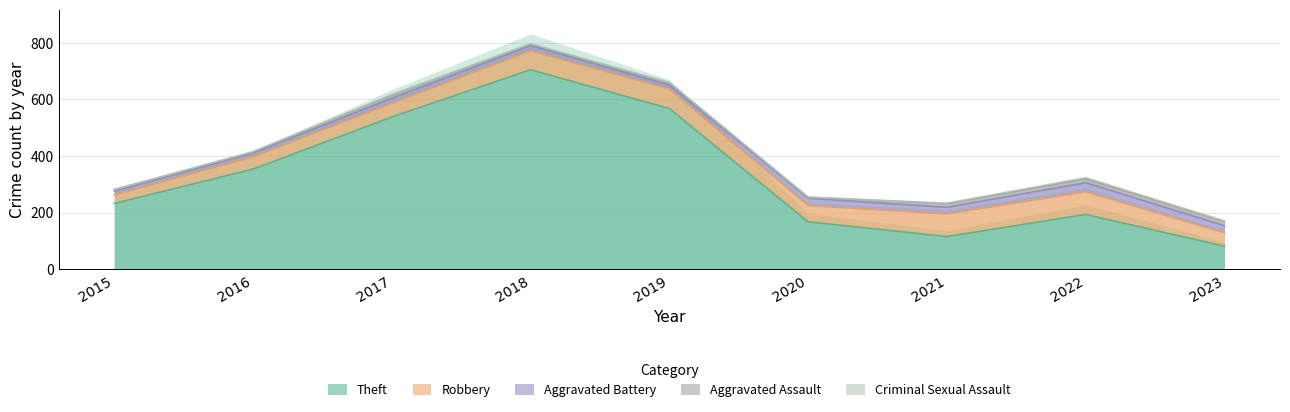

What is the value of the Theft point at the 1st from the left?

233